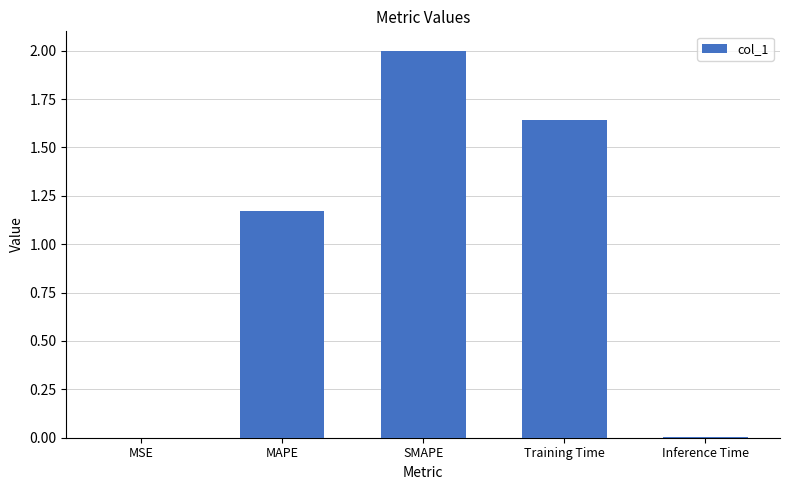

Does the chart contain stacked bars?

No